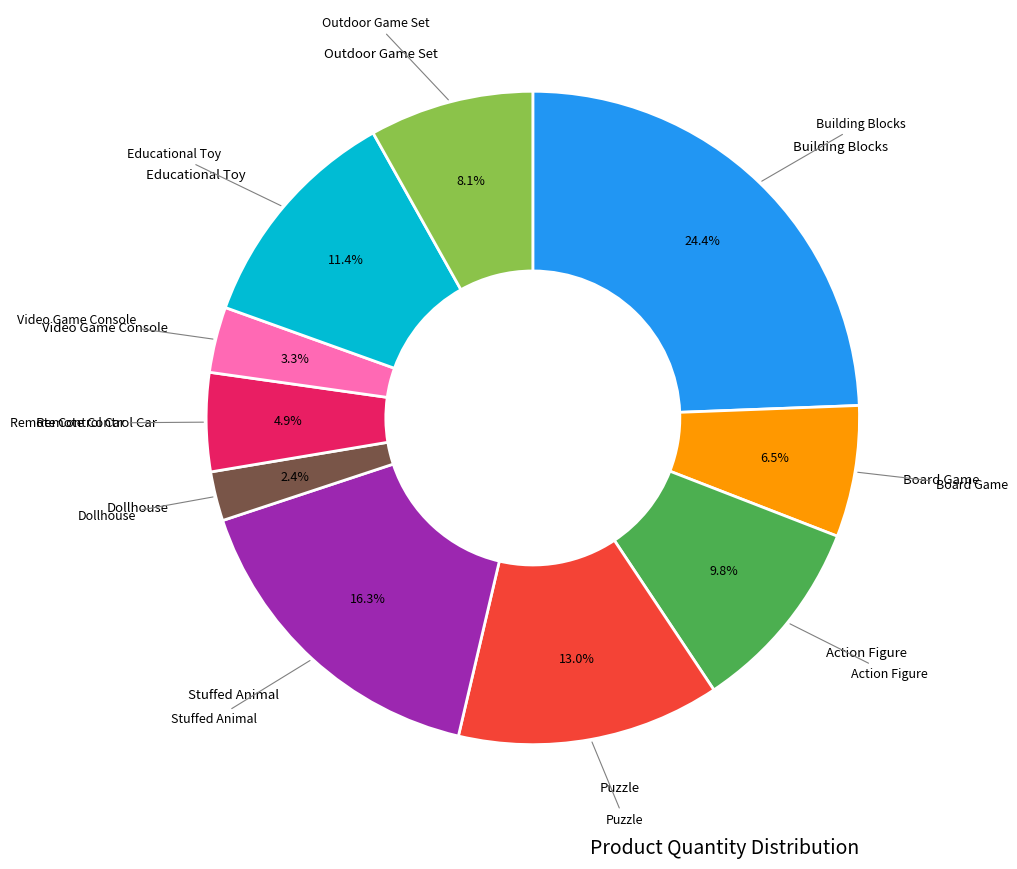

Does any single category account for the majority?

No